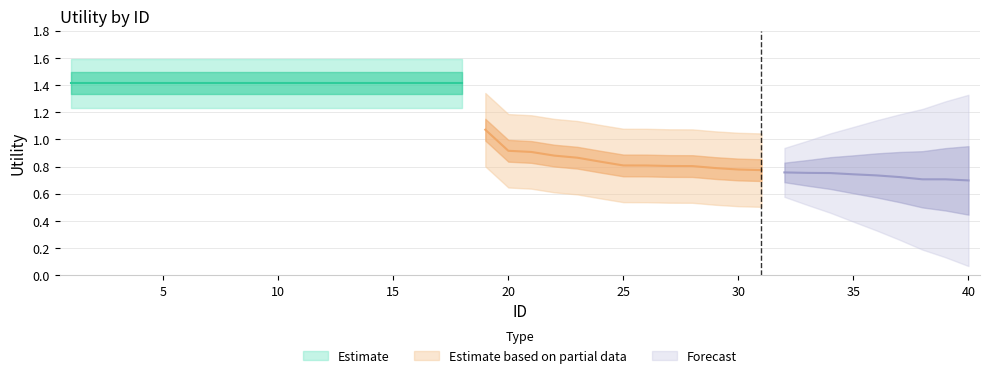

Which label corresponds to the smallest value in the chart?

40